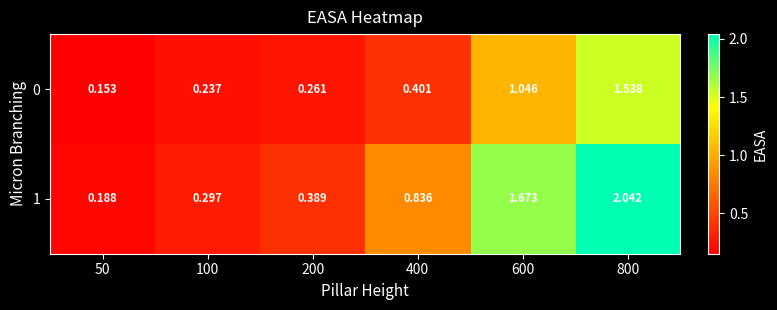

Is the value of 0 at 800 greater than the value of 1 at 200?

Yes